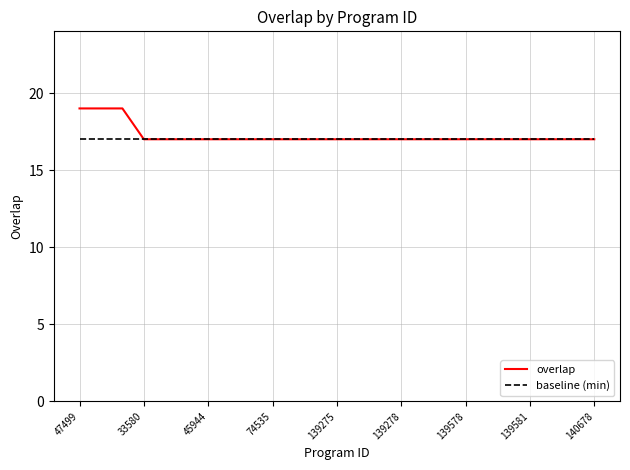

Which series has the widest spread of values?

overlap